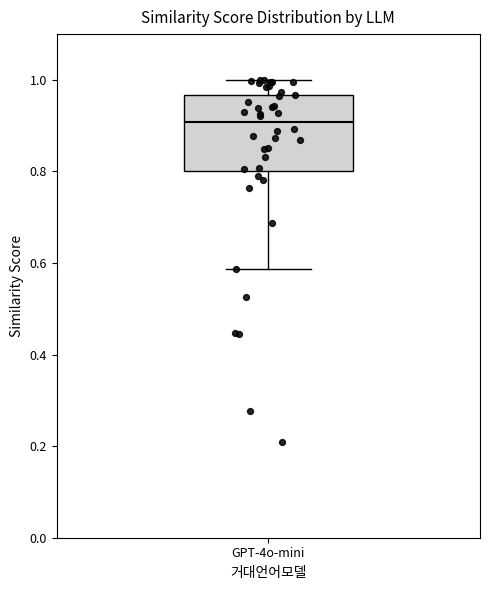

Read this box plot against the y-axis: the position of the median line, the range covered by the box, and the ends of both whiskers. The values are not printed on the chart, so give them approximately, as read against the axis.

median 0.90, box 0.80 to 0.96, whiskers 0.58 to 1.00